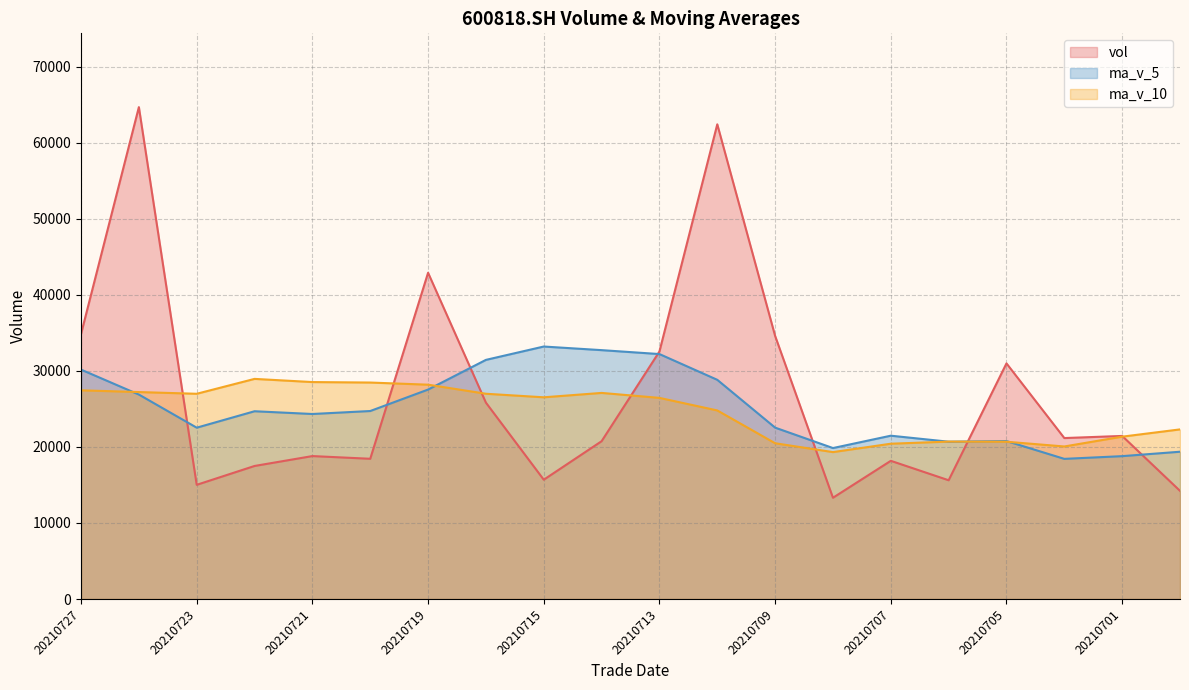

How many lines are shown in the chart?

3